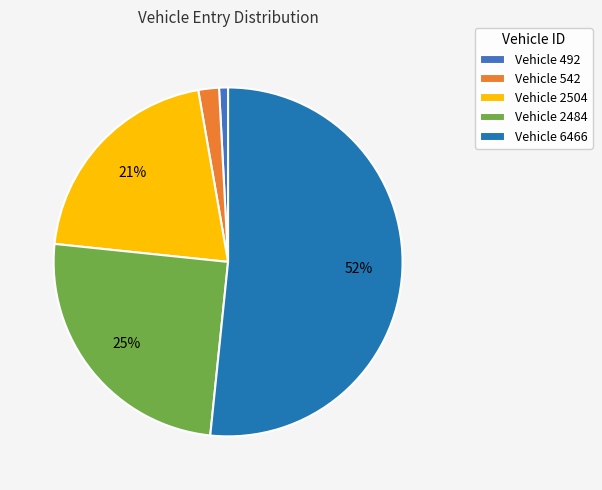

How many segments does this pie chart have?

5